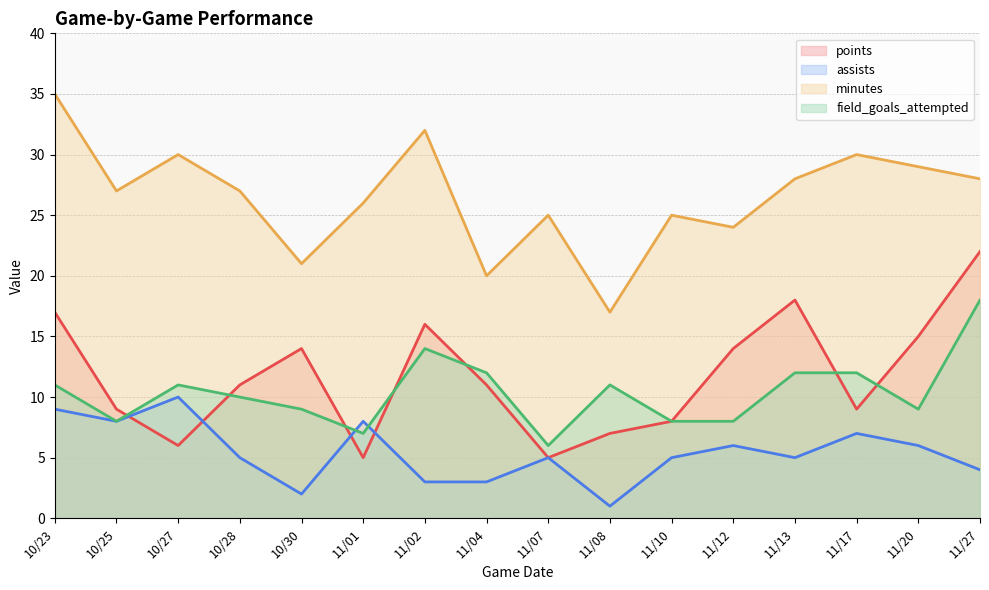

Between 11/13 and 11/17, which is larger?

11/13